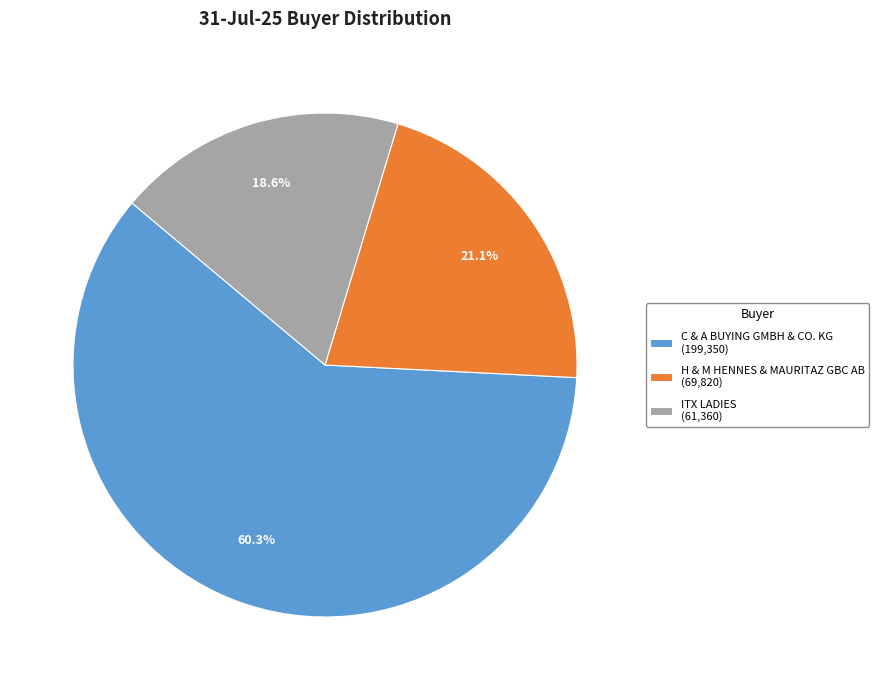

Does H & M HENNES & MAURITAZ GBC AB (69,820) represent more than half of the total?

No